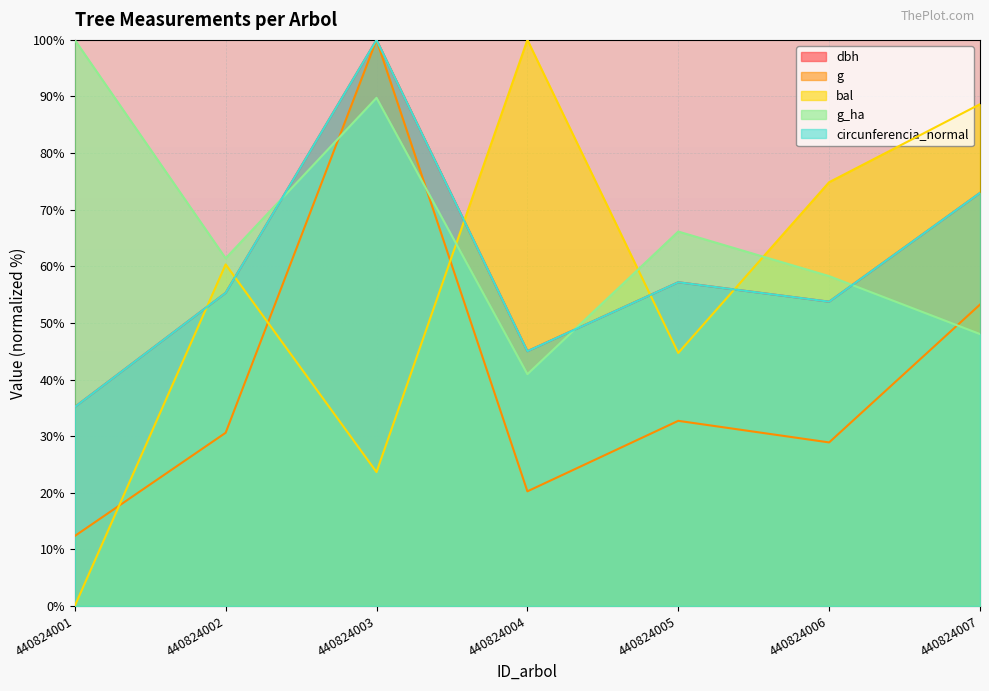

What is the greatest value displayed?

100.0